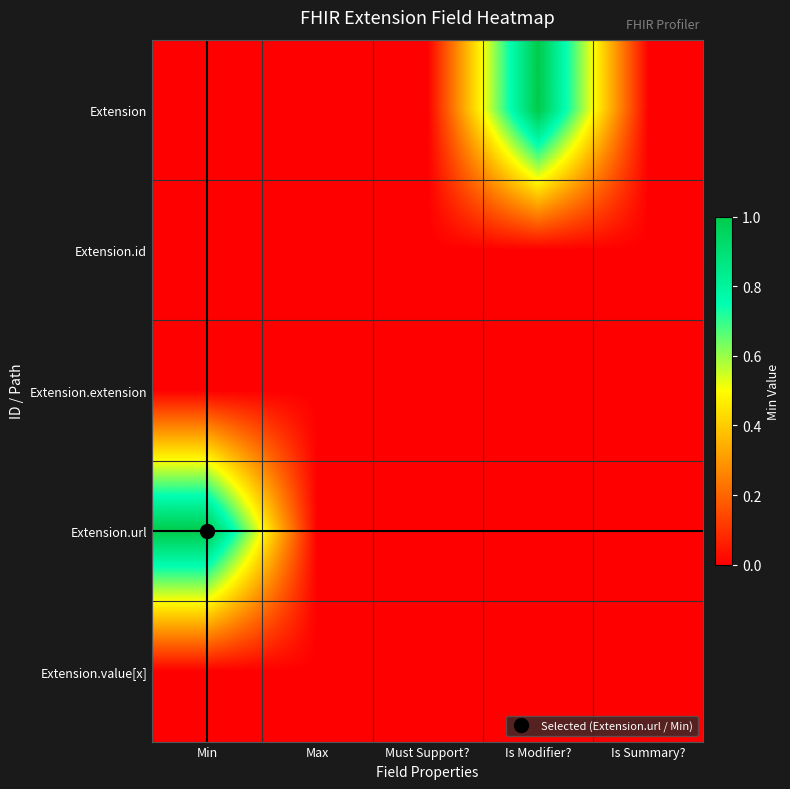

Which series has the largest range (max minus min)?

Extension